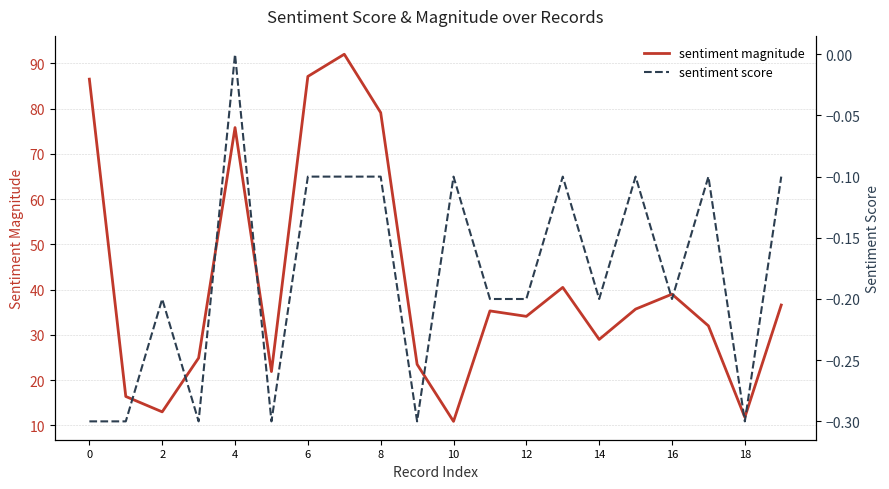

What is the total value across all series at 15?

35.6